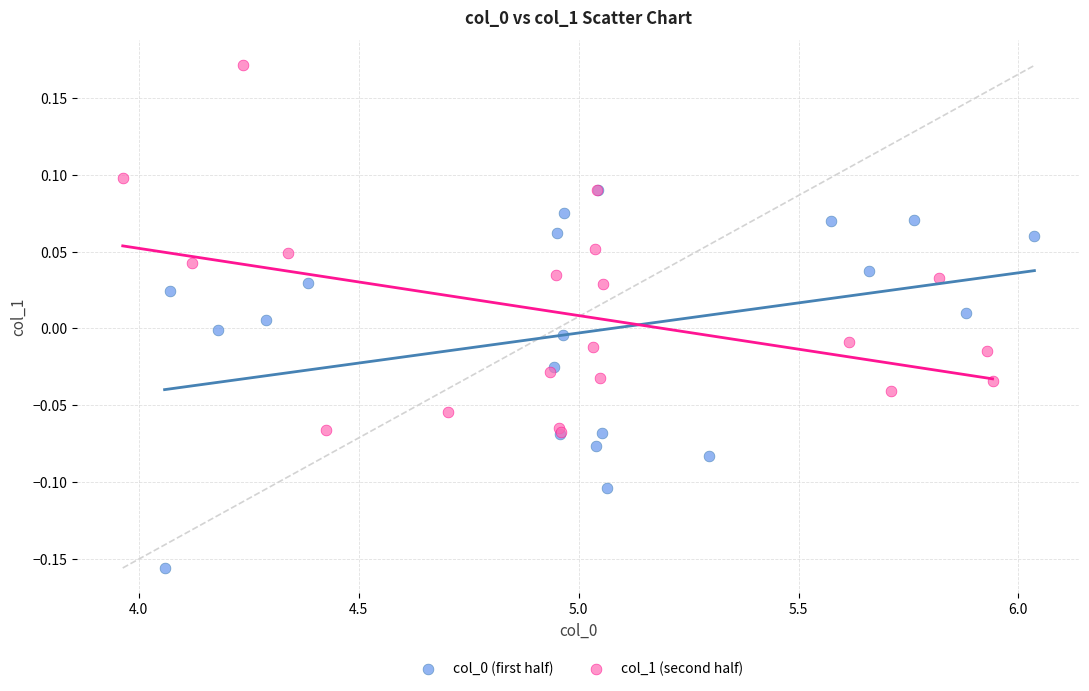

Which series contains the highest Y value?

col_1 (second half)